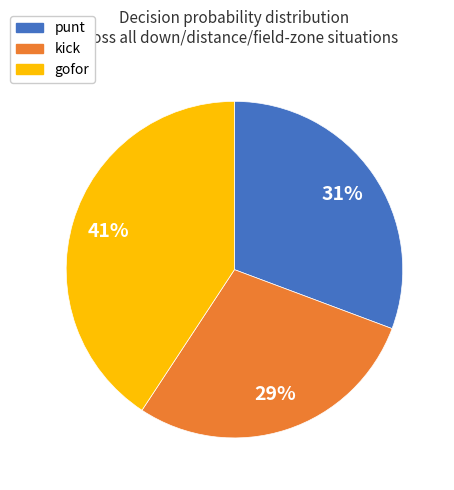

Which has a higher value, kick or punt?

punt